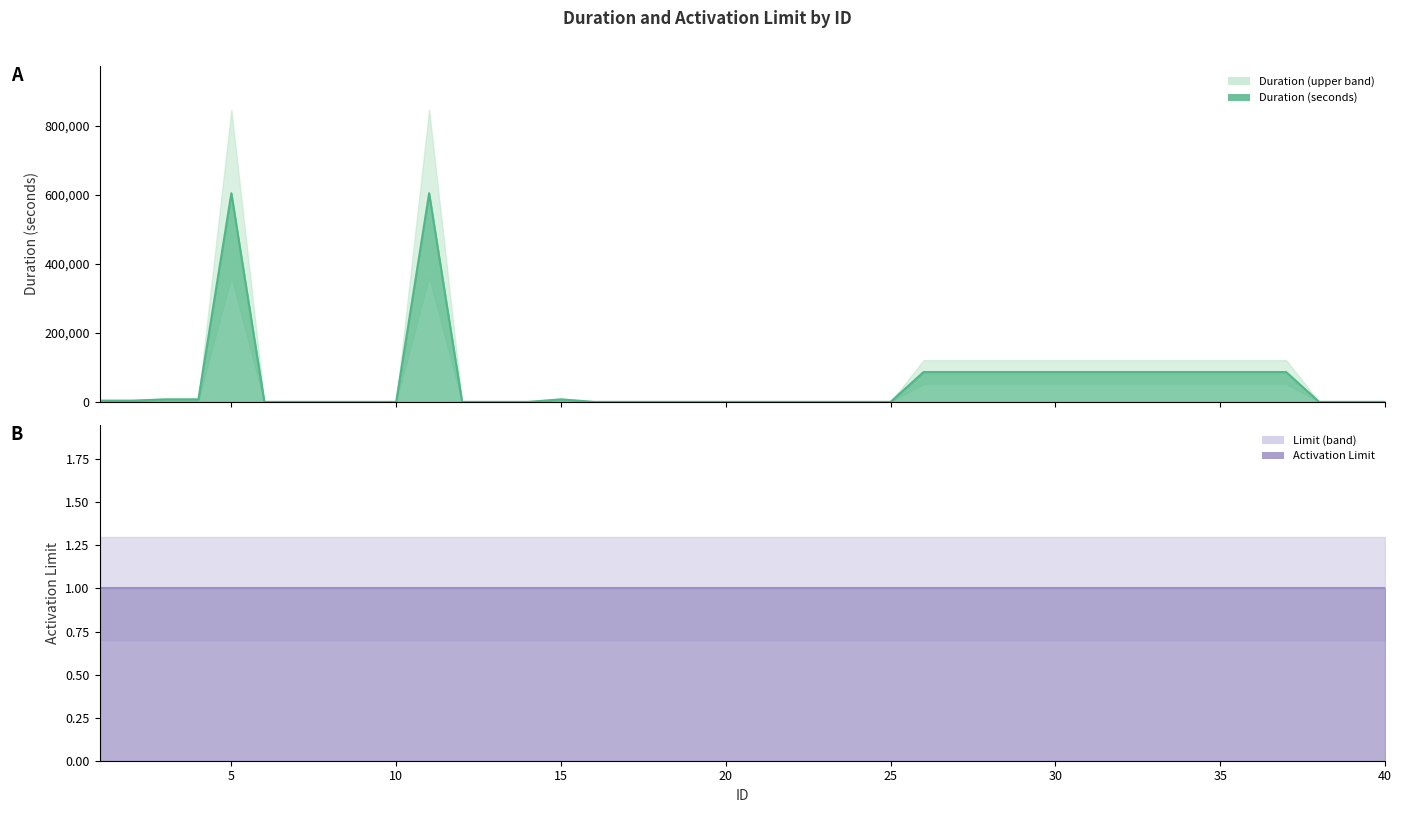

List the labels in order of value, largest first.

5, 11, 26, 27, 28, 29, 30, 31, 32, 33, 34, 35, 36, 37, 3, 4, 15, 1, 2, 6, 7, 8, 9, 10, 12, 13, 14, 16, 17, 18, 19, 20, 21, 22, 23, 24, 25, 38, 39, 40